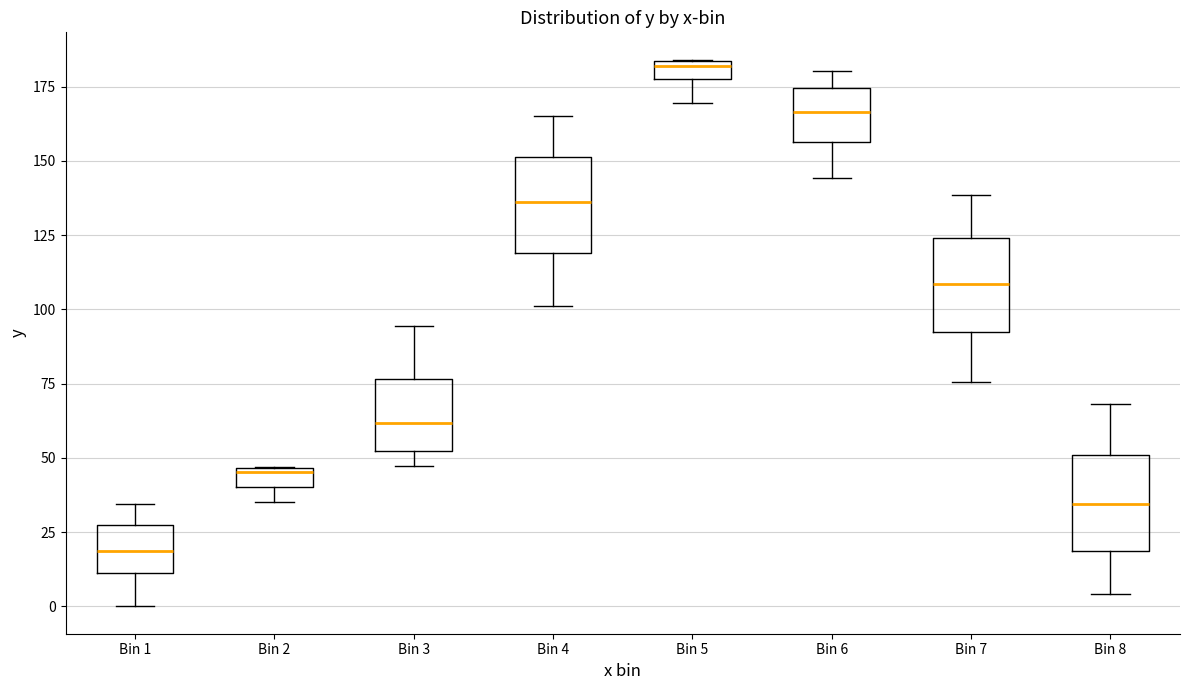

Which box's median line is the lowest?

Bin 1